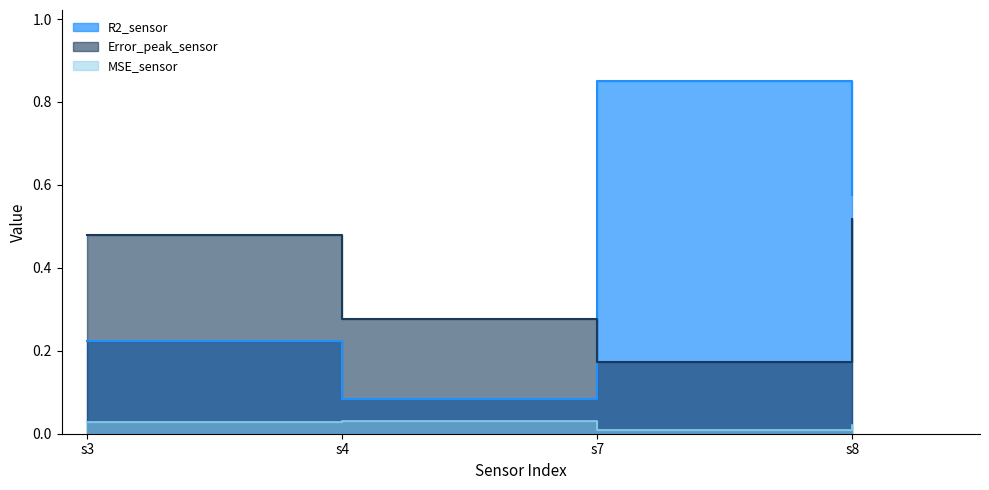

Which series has the largest range (max minus min)?

R2_sensor